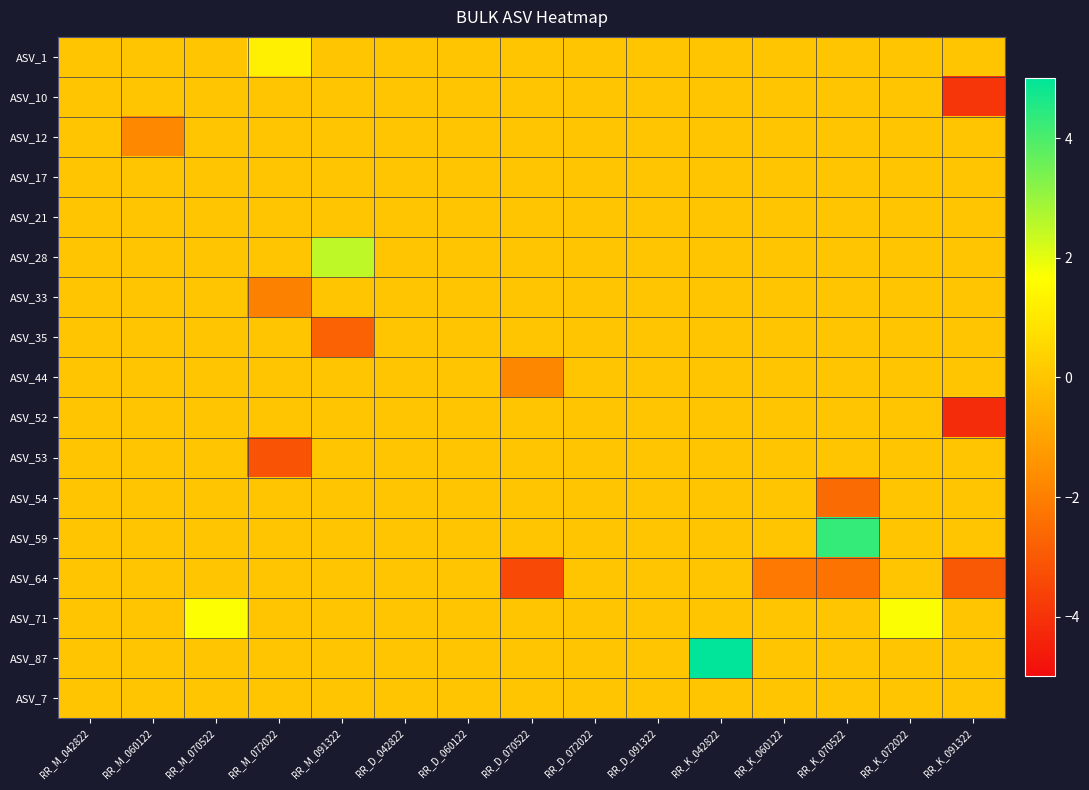

At which category is the sum across all series the highest?

RR_K_042822